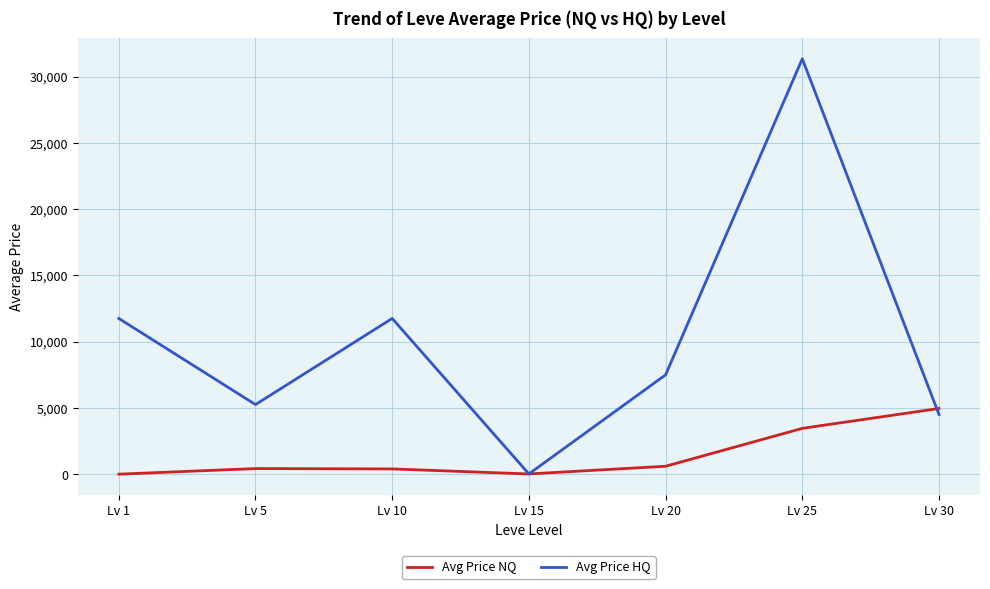

The value of Avg Price NQ at Lv 1 is 0.0. True or false?

True